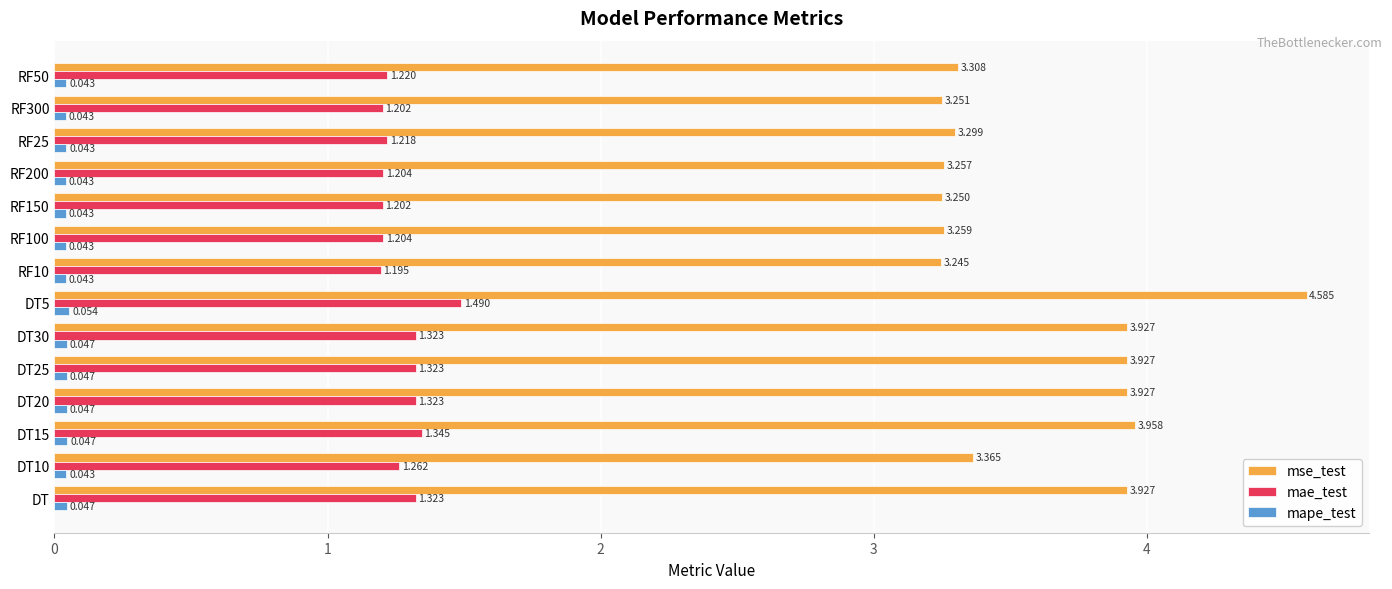

Rank the series by their average value, from highest to lowest.

mse_test, mae_test, mape_test